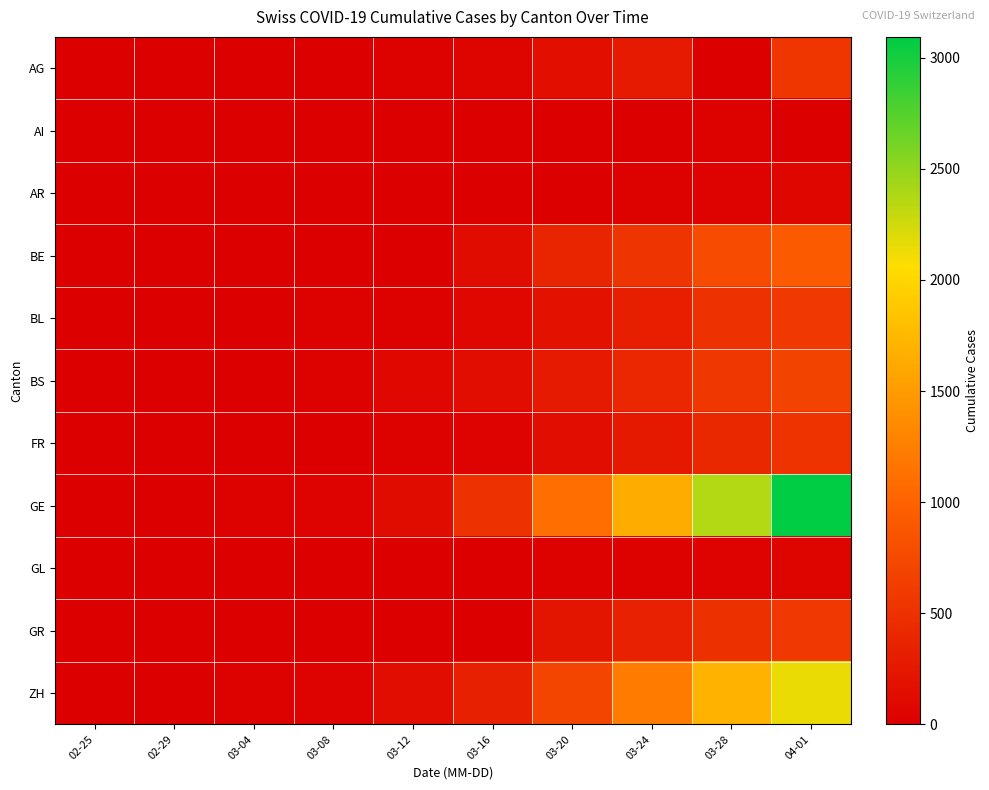

Reading left to right, transcribe all the data shown in this chart.

AG: 02-25=0	02-29=0	03-04=7	03-08=0	03-12=27	03-16=52	03-20=168	03-24=266	03-28=0	04-01=549
AI: 02-25=0	02-29=0	03-04=0	03-08=0	03-12=0	03-16=4	03-20=0	03-24=8	03-28=13	04-01=0
AR: 02-25=0	02-29=0	03-04=0	03-08=0	03-12=5	03-16=0	03-20=0	03-24=33	03-28=45	04-01=61
BE: 02-25=0	02-29=1	03-04=6	03-08=0	03-12=0	03-16=123	03-20=377	03-24=532	03-28=767	04-01=909
BL: 02-25=0	02-29=2	03-04=2	03-08=19	03-12=26	03-16=76	03-20=184	03-24=306	03-28=502	04-01=588
BS: 02-25=0	02-29=1	03-04=3	03-08=24	03-12=73	03-16=143	03-20=270	03-24=410	03-28=569	04-01=687
FR: 02-25=0	02-29=0	03-04=4	03-08=8	03-12=22	03-16=45	03-20=145	03-24=255	03-28=421	04-01=525
GE: 02-25=0	02-29=7	03-04=14	03-08=40	03-12=123	03-16=497	03-20=1110	03-24=1632	03-28=2365	04-01=3094
GL: 02-25=0	02-29=0	03-04=0	03-08=0	03-12=3	03-16=10	03-20=20	03-24=33	03-28=47	04-01=56
GR: 02-25=0	02-29=0	03-04=0	03-08=0	03-12=0	03-16=0	03-20=226	03-24=343	03-28=495	04-01=592
ZH: 02-25=0	02-29=6	03-04=16	03-08=41	03-12=141	03-16=327	03-20=712	03-24=1224	03-28=1704	04-01=2142